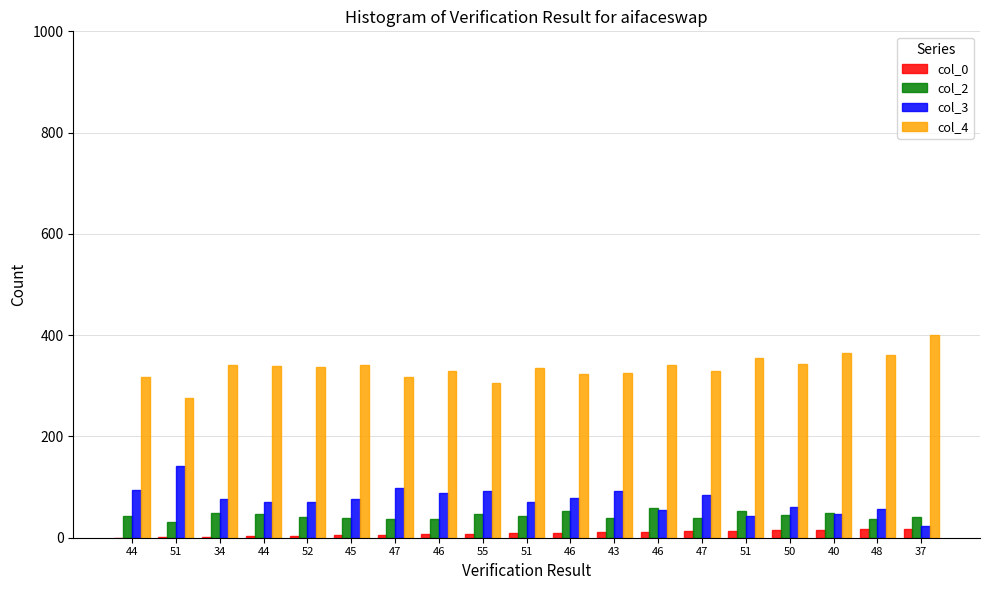

What is the total value across all series at 51?

450